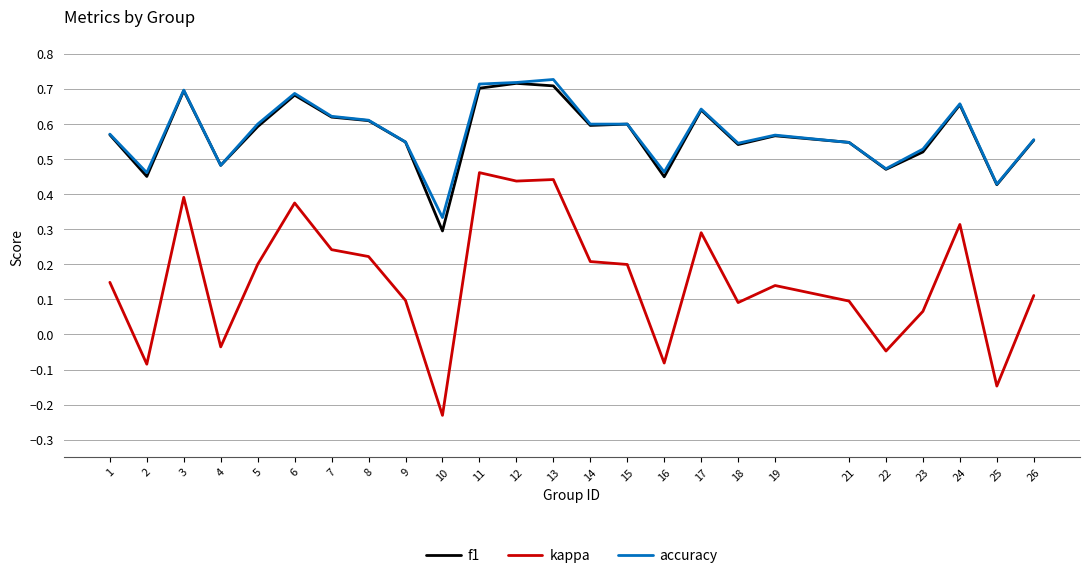

Which category has the lowest value in the f1 series?

10